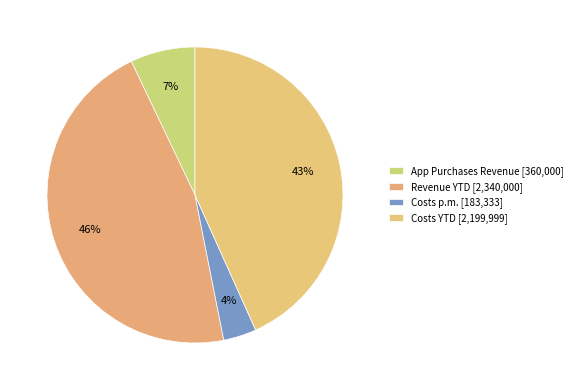

What portion of the pie excludes Costs p.m.?

96.4%